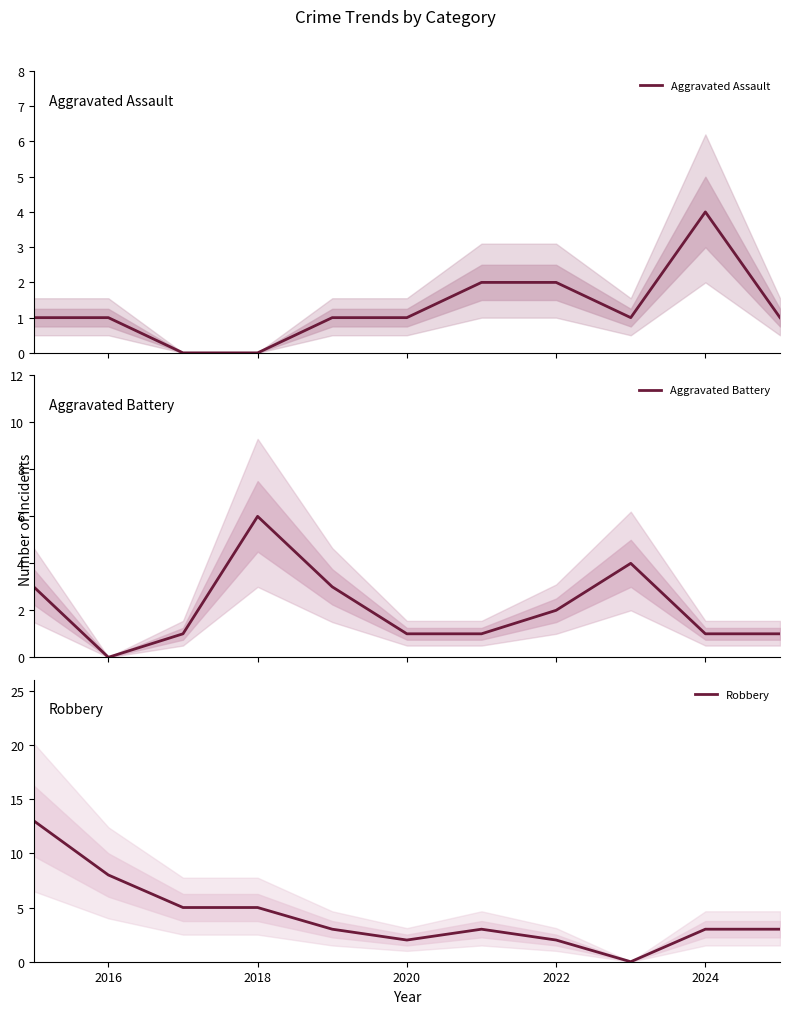

Is it true that Robbery equals 2 at 2020?

True